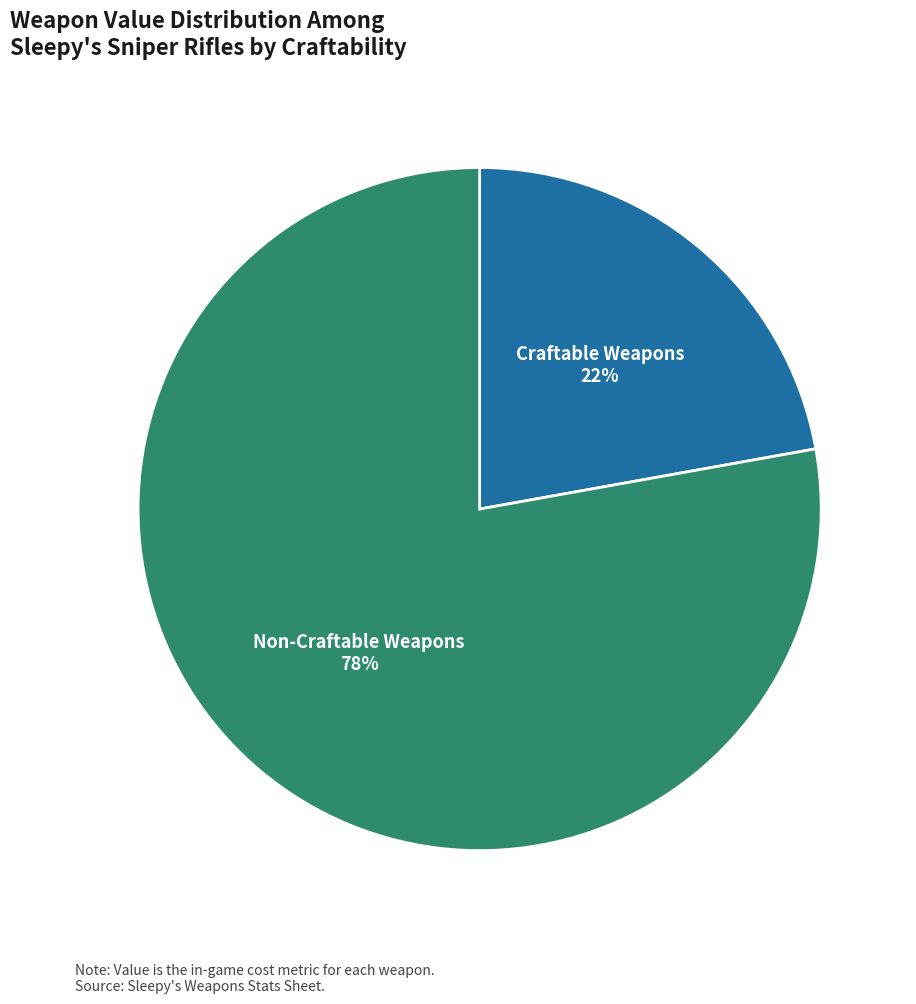

How many segments does this pie chart have?

2